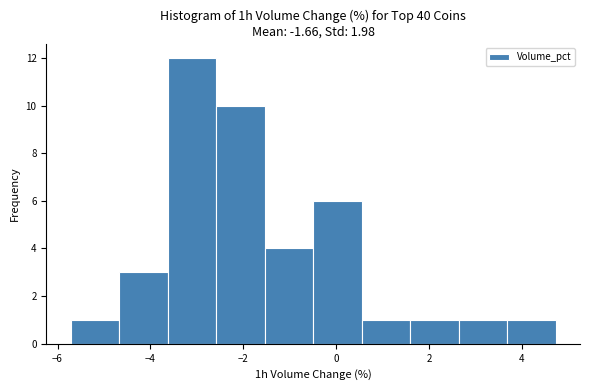

How tall is the bar that spans -4.6 to -3.6 on the x-axis? Neither the bar edges nor the heights are printed on the chart, so give them approximately, as read against the axes.

3